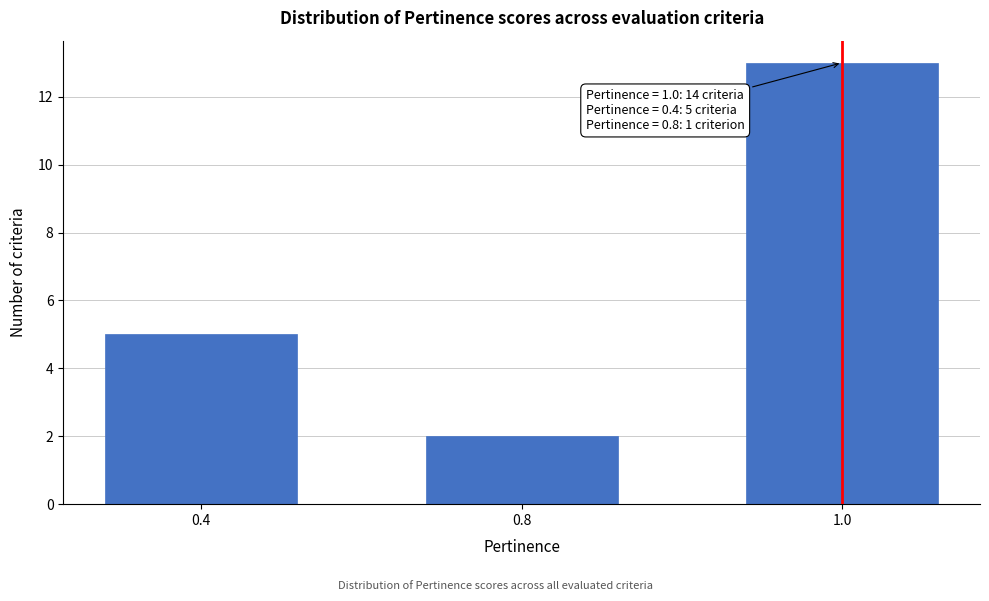

Reading left to right, list all the values displayed in this chart.

5	2	13